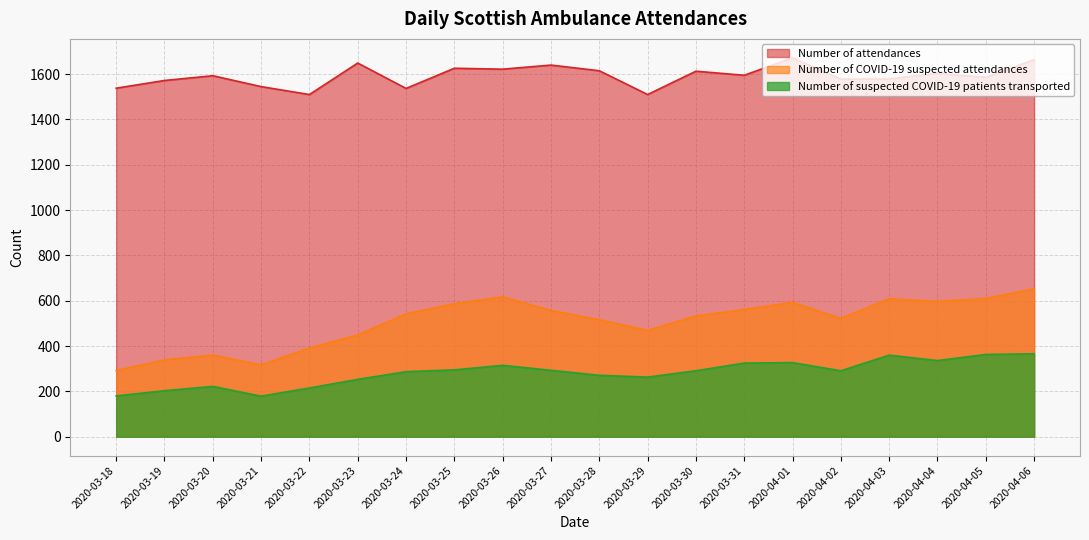

Reading right to left, what are all the values shown in this chart?

Number of attendances: 1664	1586	1603	1579	1578	1672	1595	1613	1510	1615	1640	1622	1626	1537	1649	1510	1545	1593	1572	1538
Number of COVID-19 suspected attendances: 653	610	597	609	522	593	561	533	469	516	557	617	587	542	449	391	317	360	339	292
Number of suspected COVID-19 patients transported: 366	363	336	360	291	327	325	291	263	271	293	315	295	287	253	215	179	222	203	180